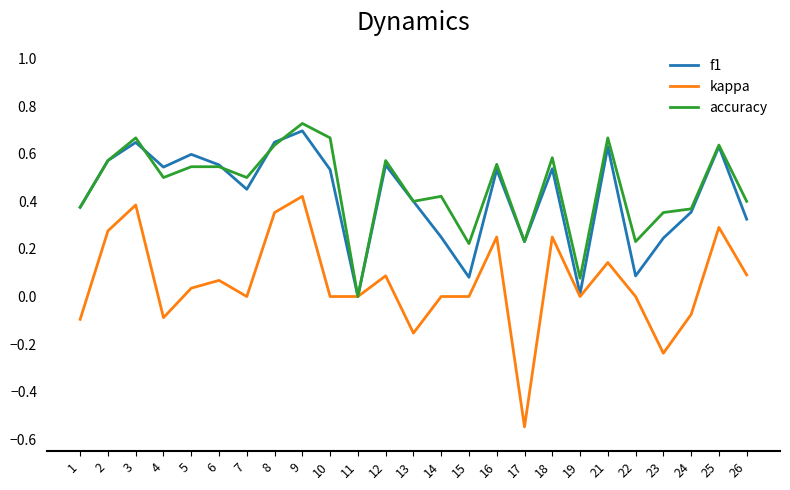

Where is the first local minimum for kappa?

4